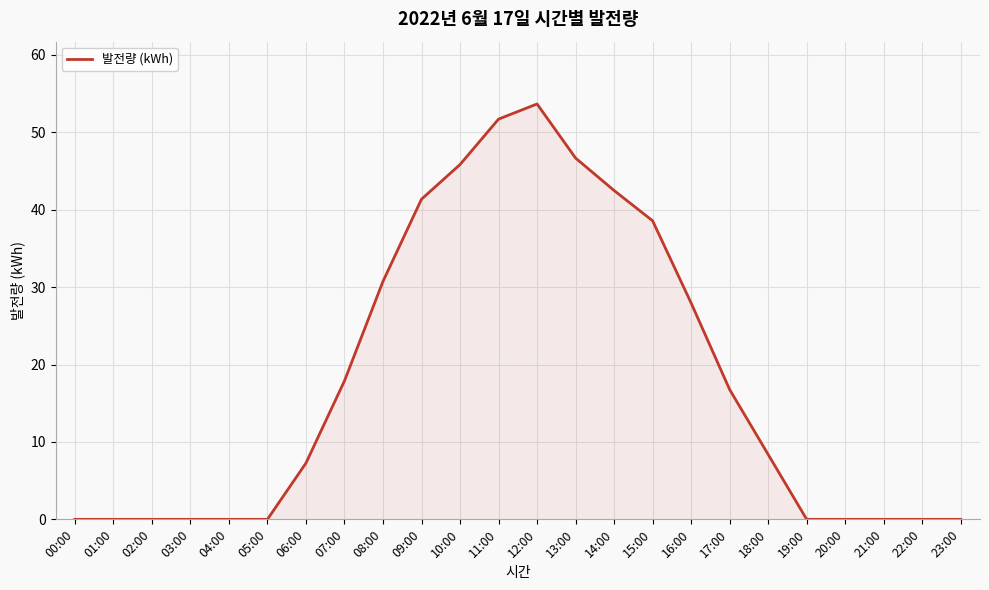

What is the change in value from 10:00 to 21:00?

-45.8